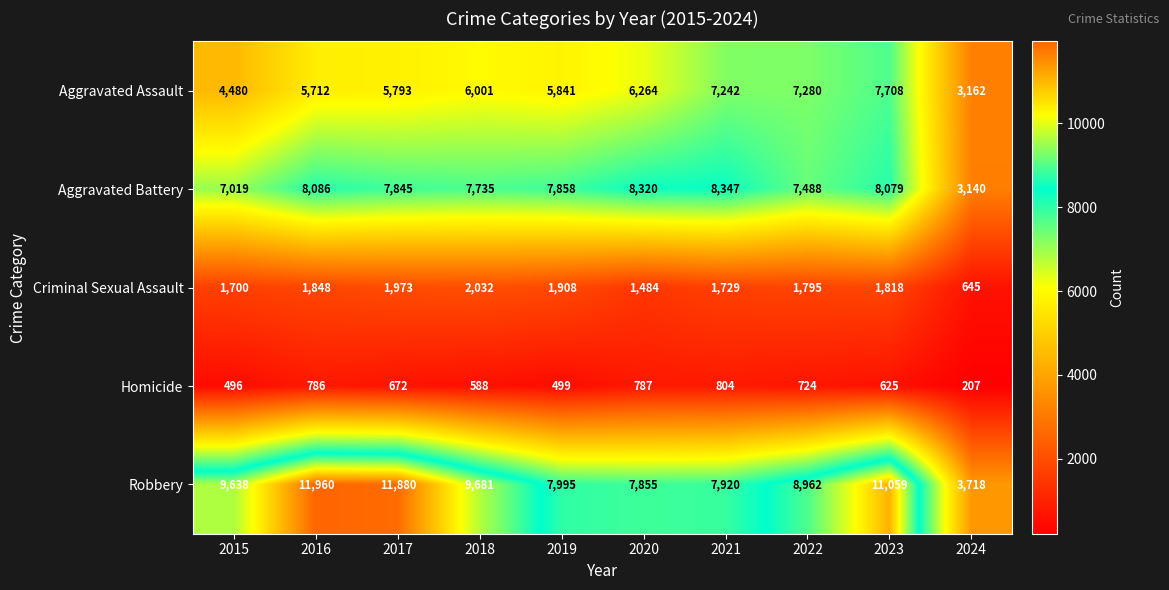

The Aggravated Assault series shows 5841 at 2019. True or false?

True